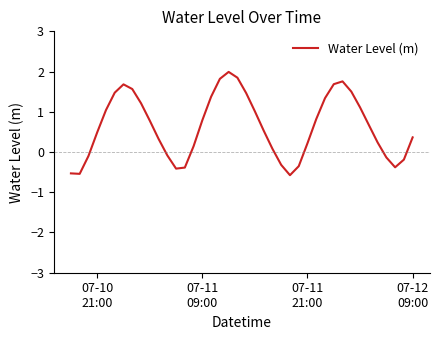

What is the difference between the maximum and minimum values?

2.6